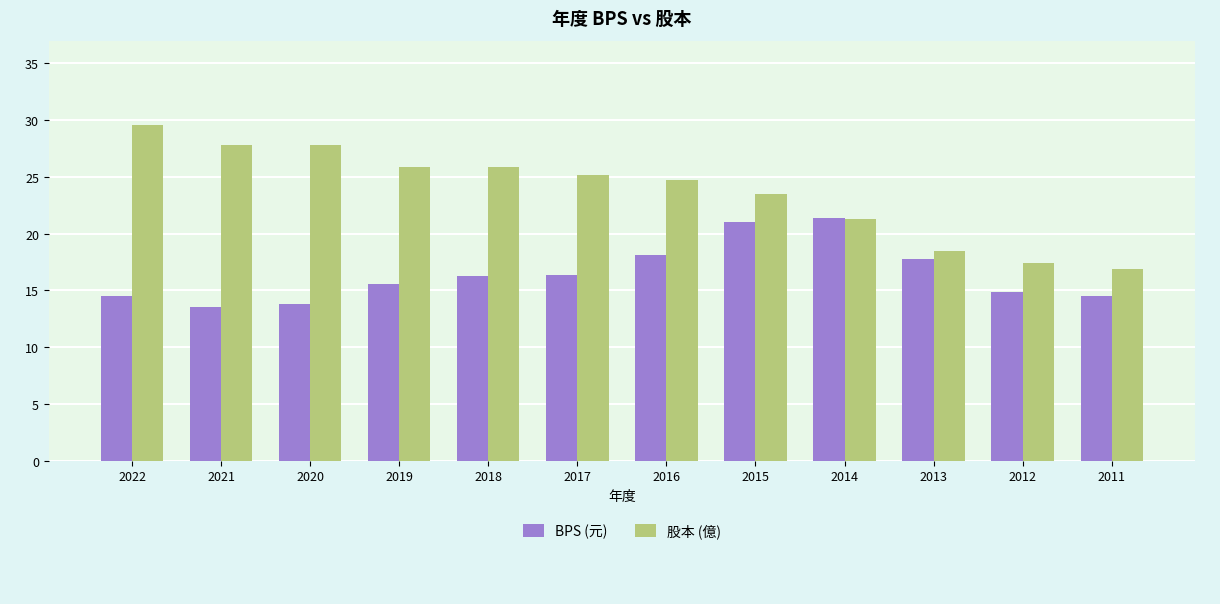

Does the chart contain stacked bars?

No